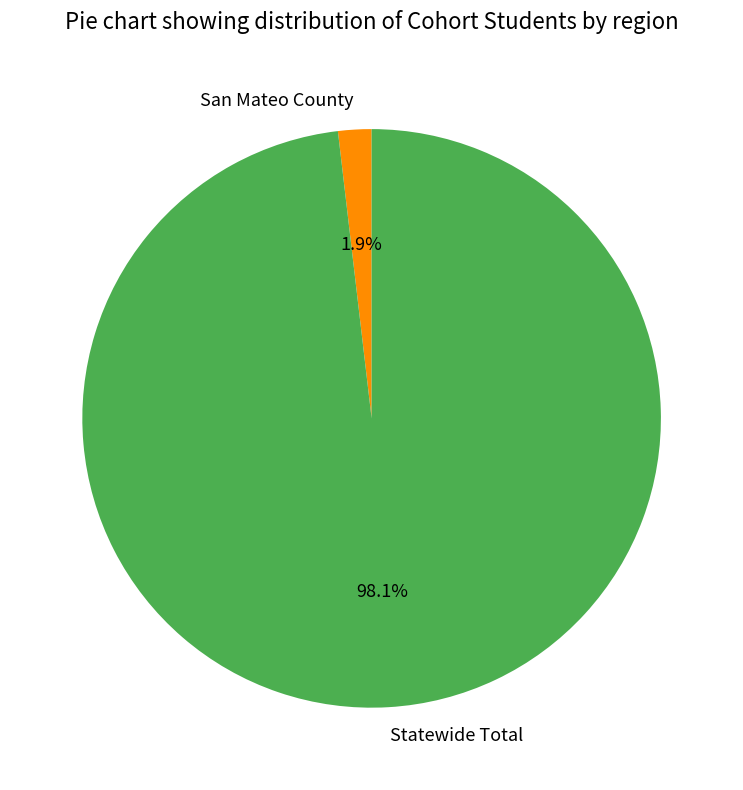

Is there a majority slice in this chart?

Yes